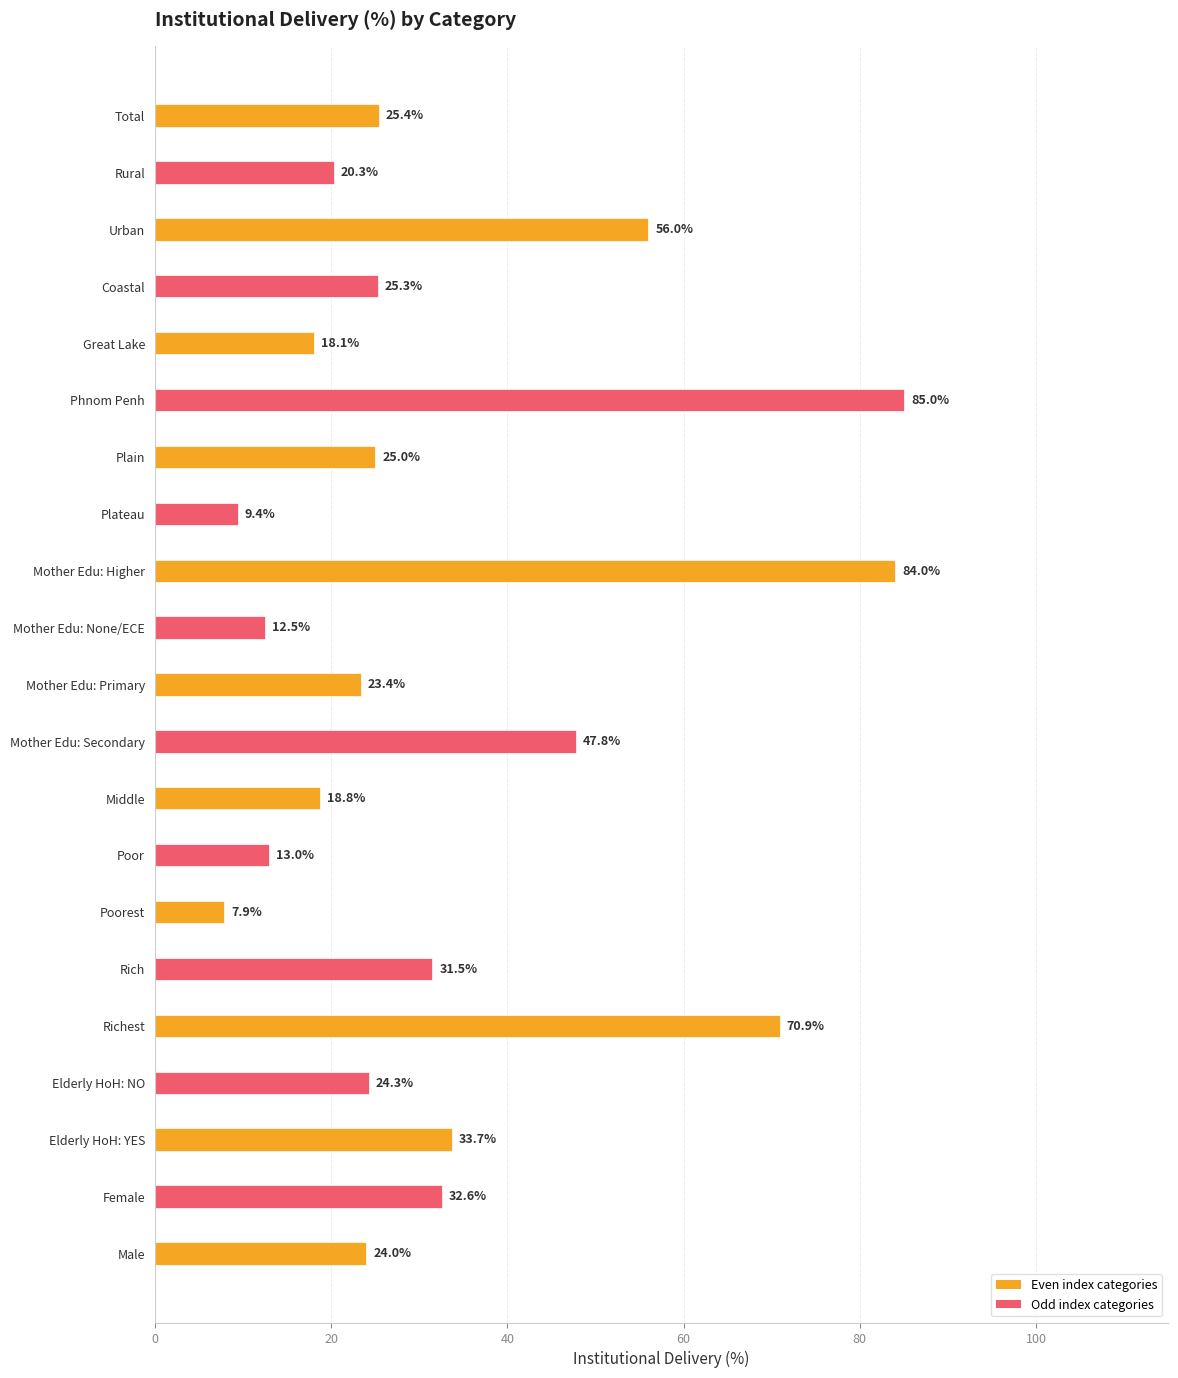

What is the value of the 11th bar from the top?

23.4